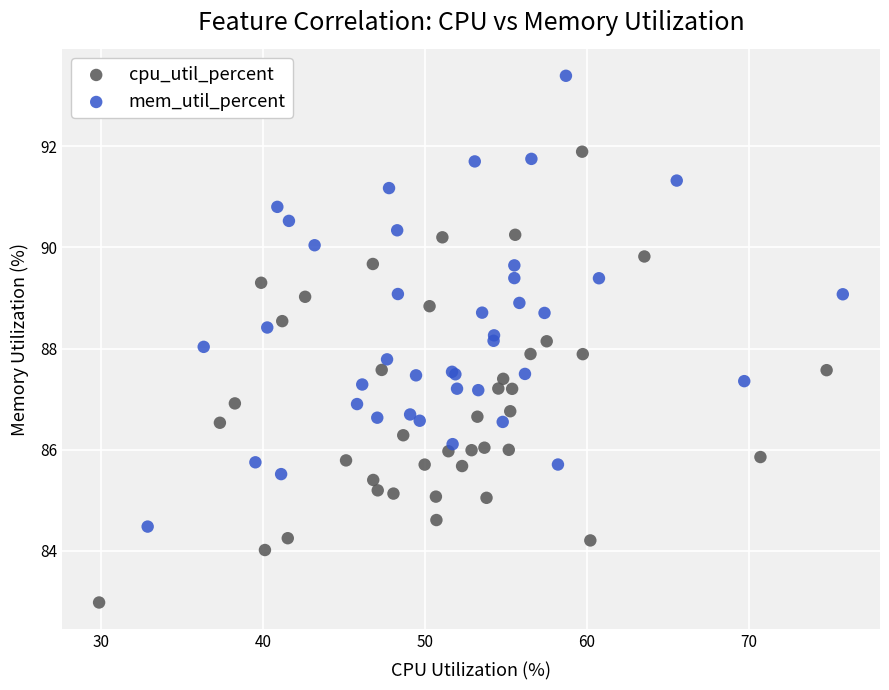

Which series contains the highest Y value?

mem_util_percent